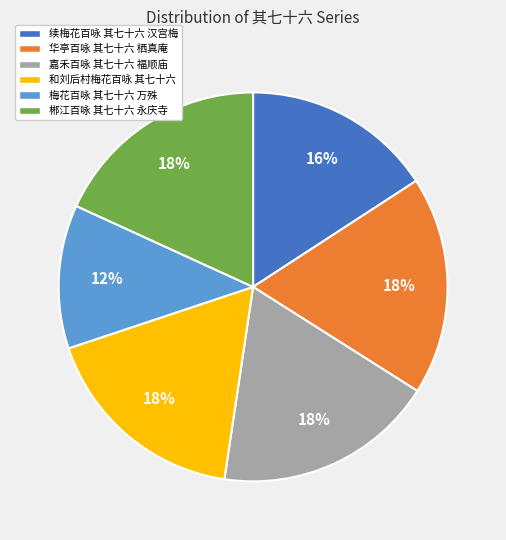

To the nearest percent, what percentage of the pie is 梅花百咏 其七十六 万殊?

12%